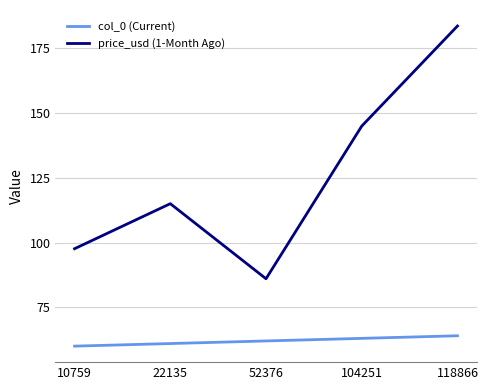

The value of price_usd (1-Month Ago) at 10759 is 33.3. True or false?

False